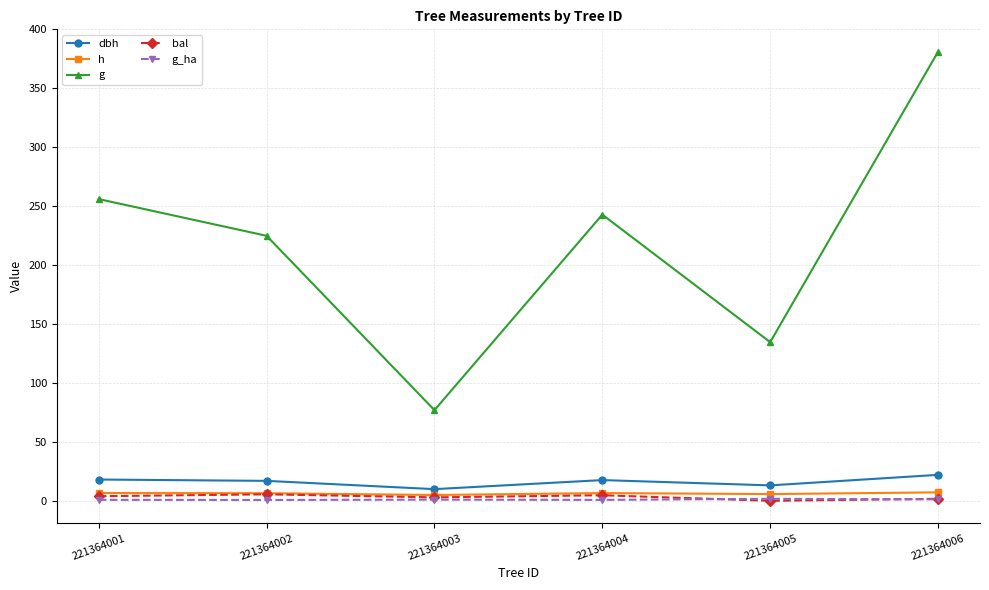

At how many categories does at least one series exceed 105?

5